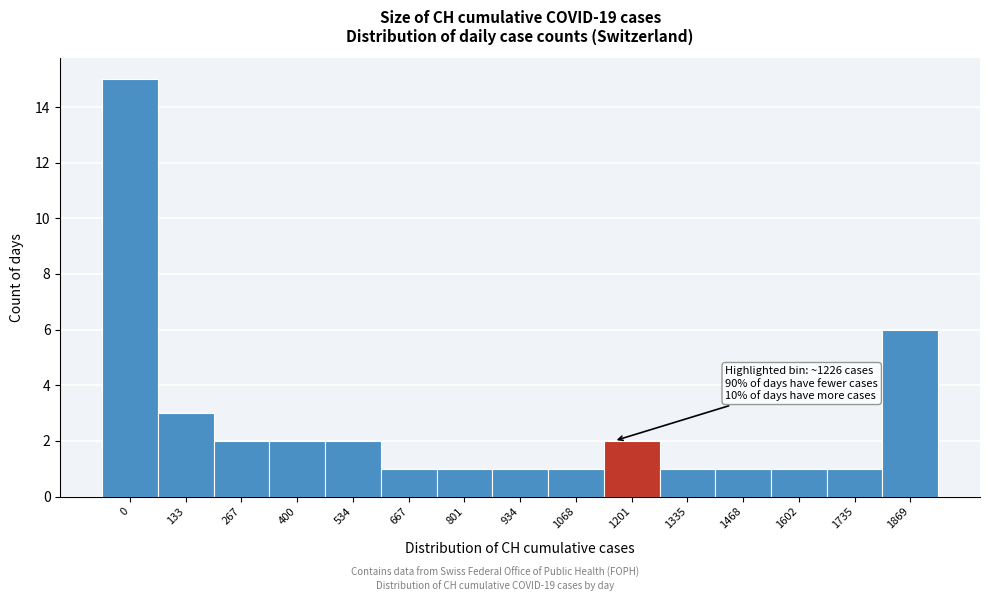

Reading left to right, transcribe all the data shown in this chart.

0=15	133=3	267=2	400=2	534=2	667=1	801=1	934=1	1068=1	1201=2	1335=1	1468=1	1602=1	1735=1	1869=6